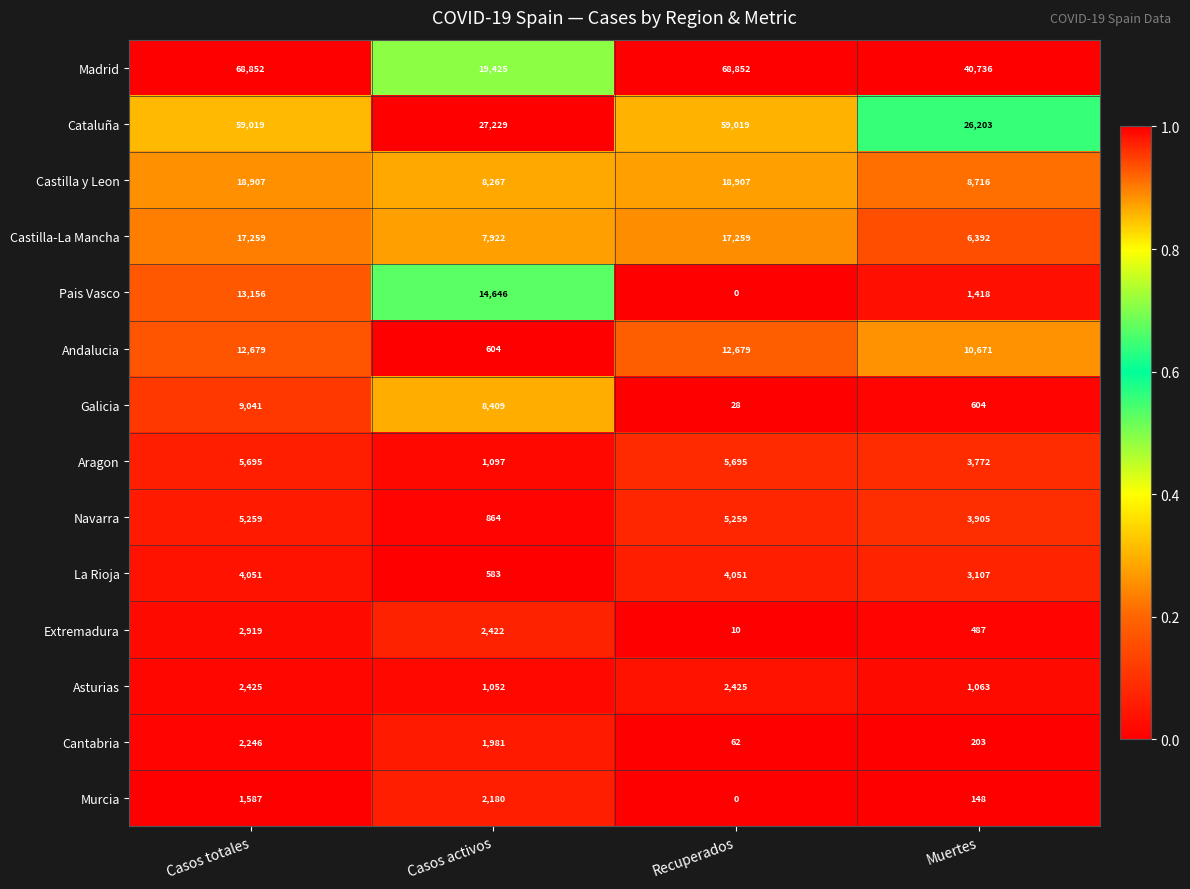

True or false: Pais Vasco has a value of 13156 at Casos totales.

True